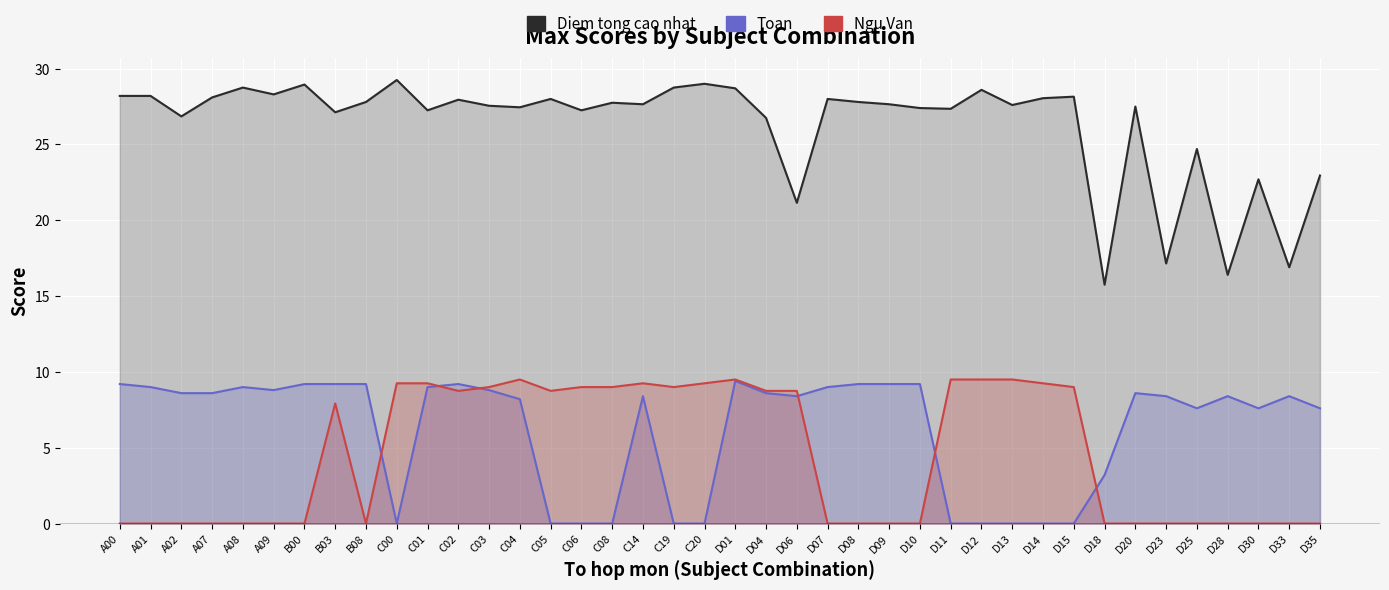

At D30, list the series in order from smallest to largest.

Ngu Van, Toan, Diem tong cao nhat